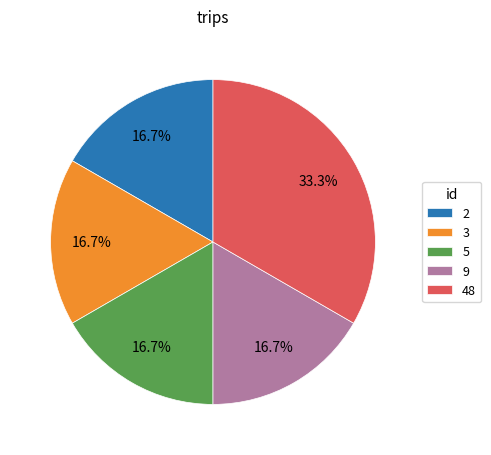

Combined, do 5 and 3 account for over 50%?

No